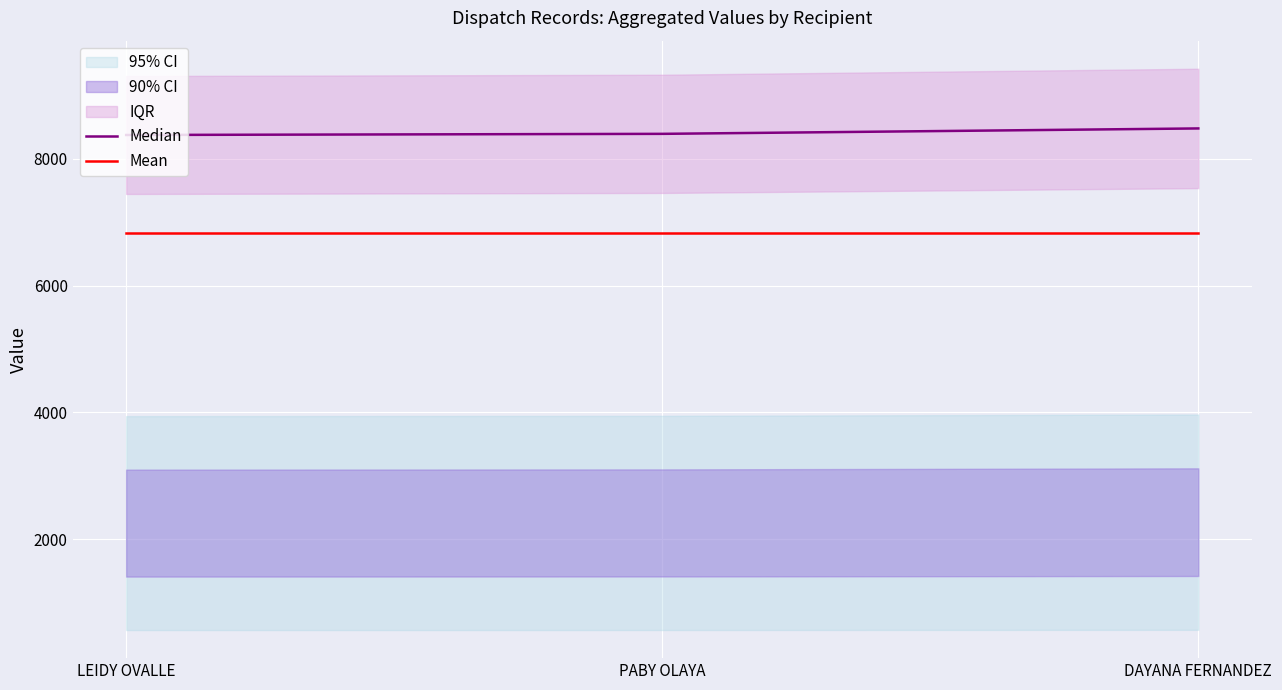

Reading left to right, list all the values displayed in this chart.

Median: 8379.0	8397.0	8482.5
Mean: 6839.1	6839.1	6839.1